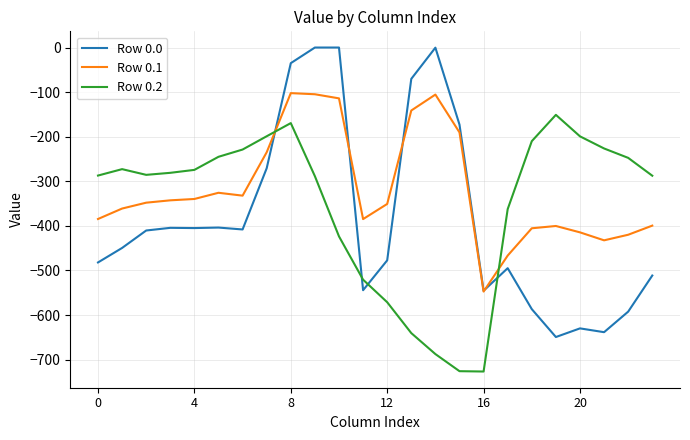

Which series has the widest spread of values?

Row 0.0